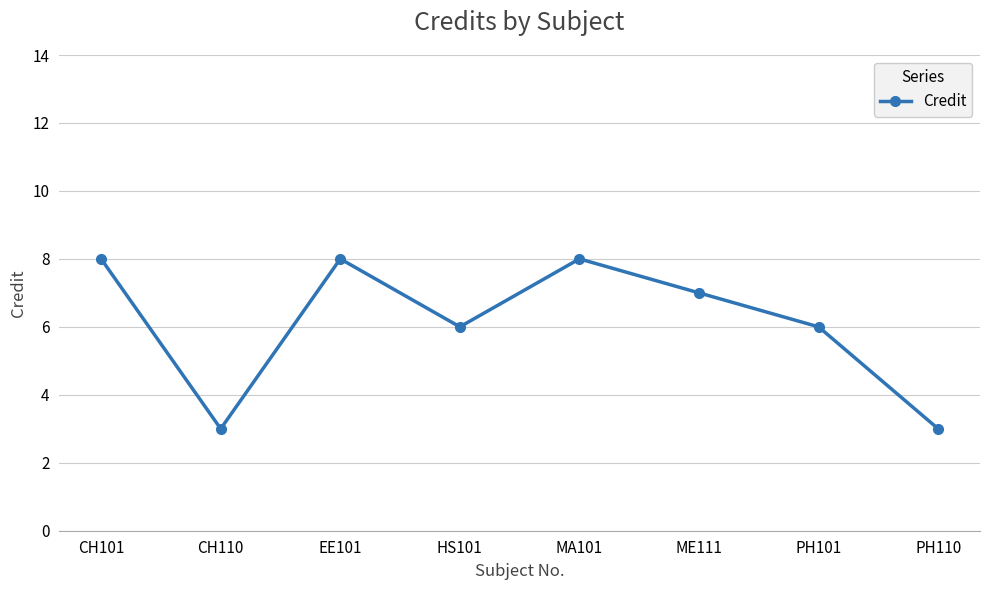

What is the difference between the maximum and second lowest values?

5